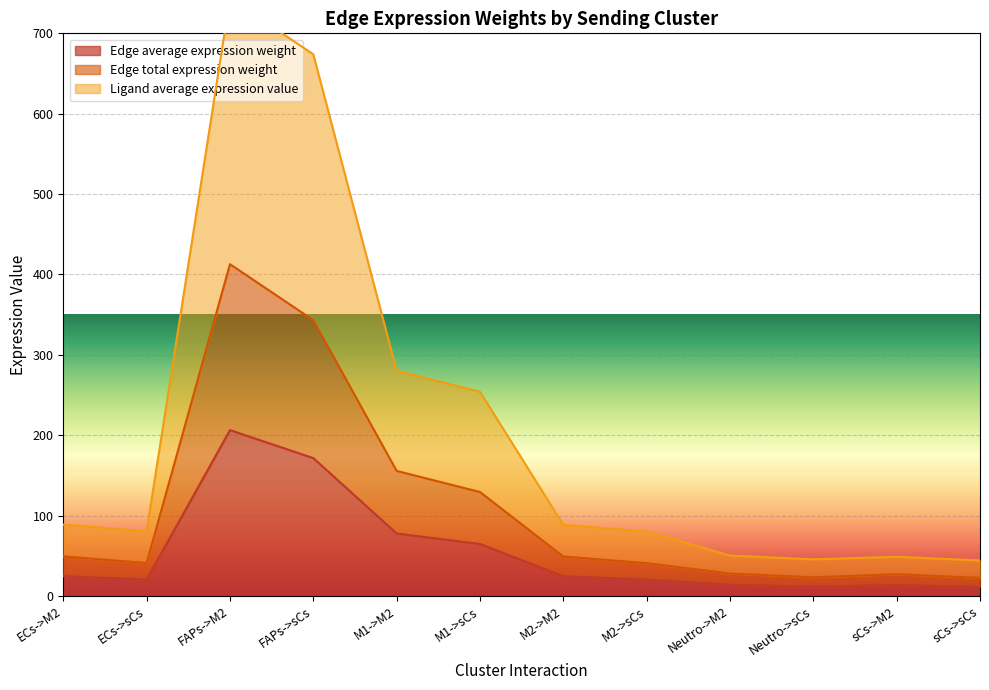

At which label does Edge average expression weight reach its peak?

FAPs->M2